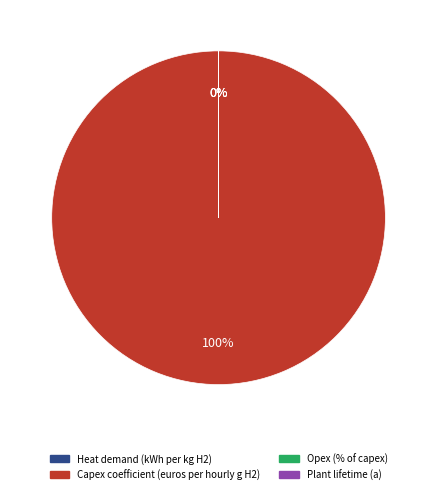

Rank the categories by value from lowest to highest.

Opex (% of capex), Heat demand (kWh per kg H2), Plant lifetime (a), Capex coefficient (euros per hourly g H2)